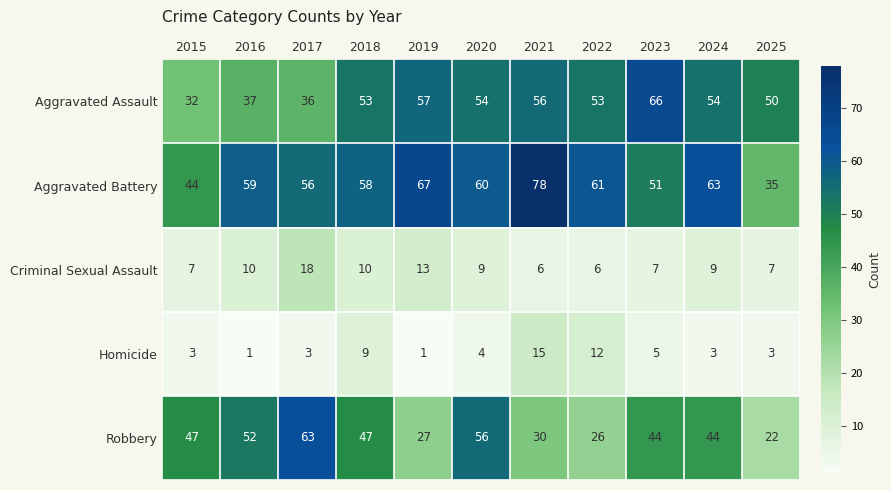

At 2015, list the series in order from largest to smallest.

Robbery, Aggravated Battery, Aggravated Assault, Criminal Sexual Assault, Homicide